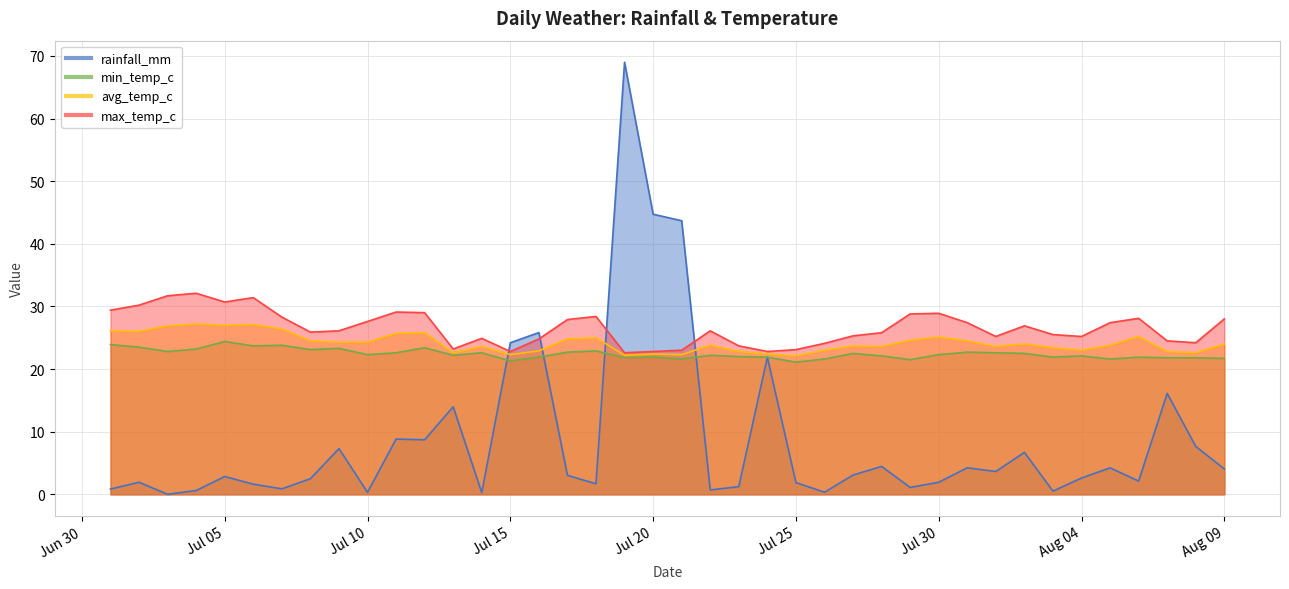

True or false: rainfall_mm and max_temp_c intersect in this chart.

True